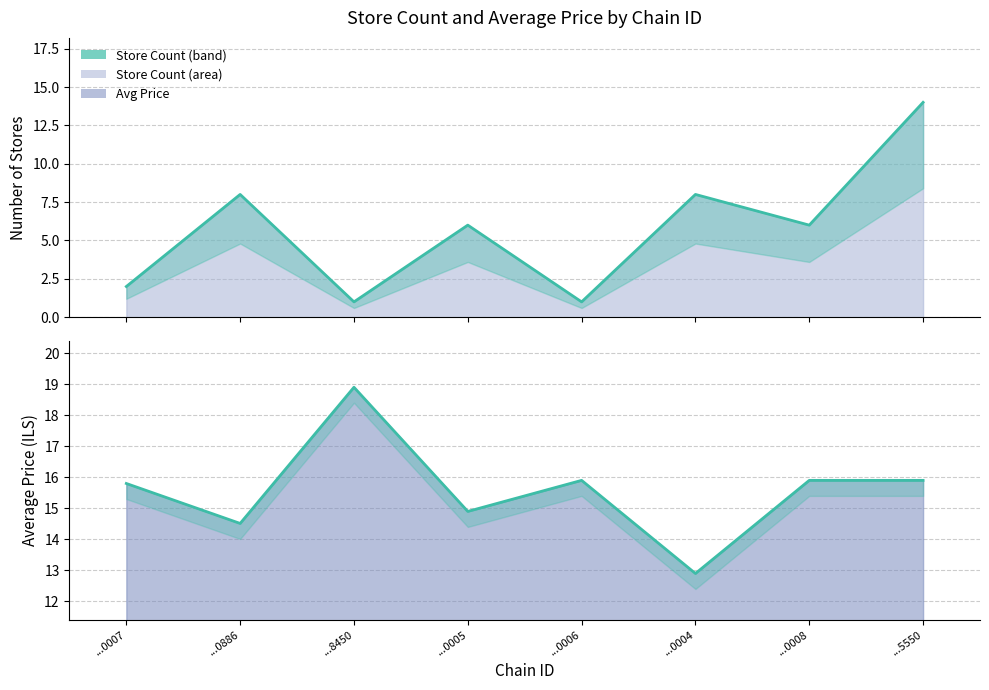

True or false: store_count_line and avg_price_line intersect in this chart.

False